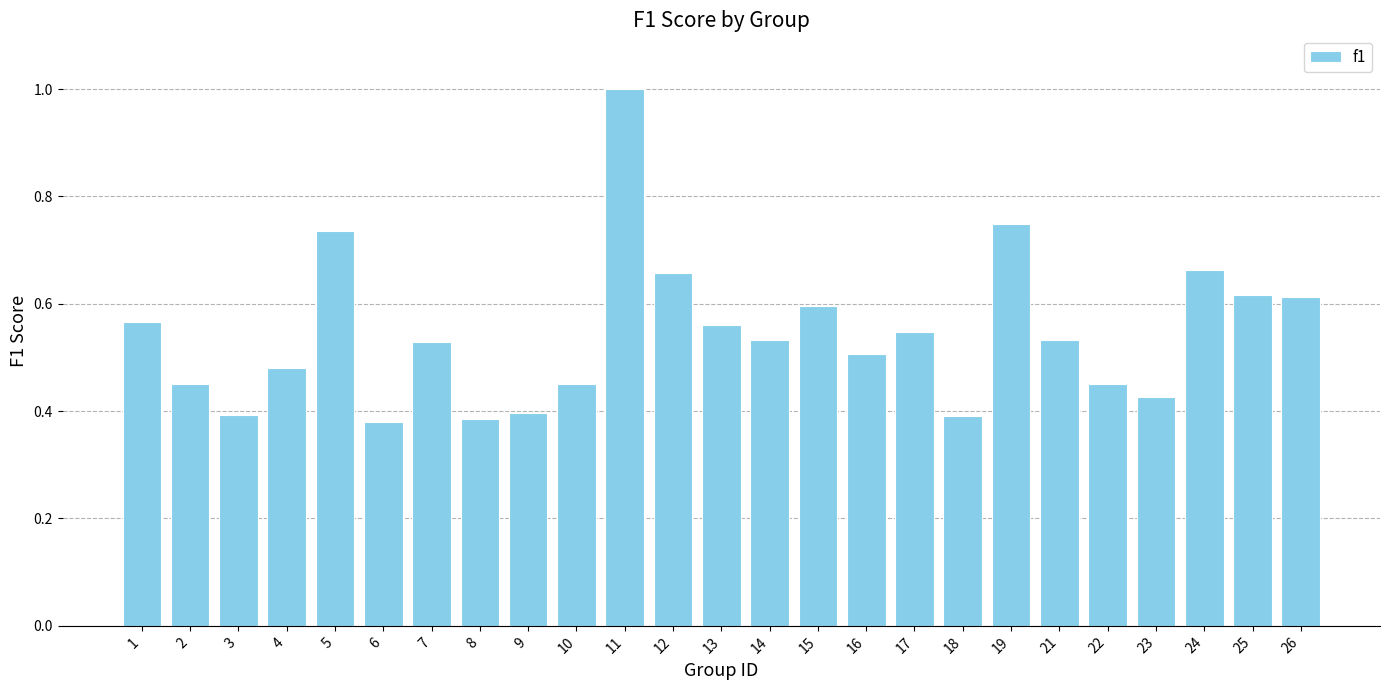

How many bars are there in total?

25